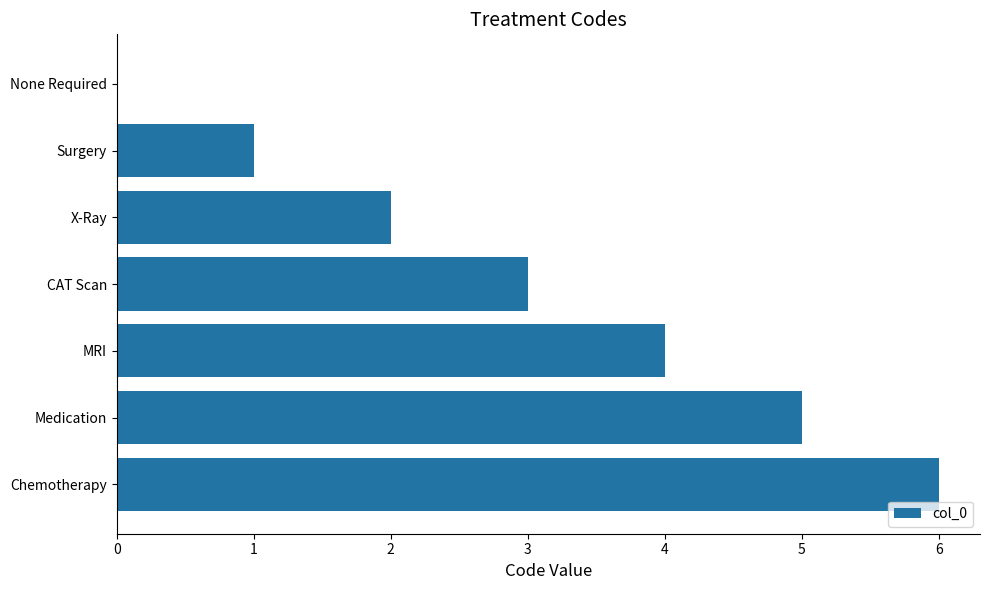

Which label corresponds to the largest value in the chart?

Chemotherapy